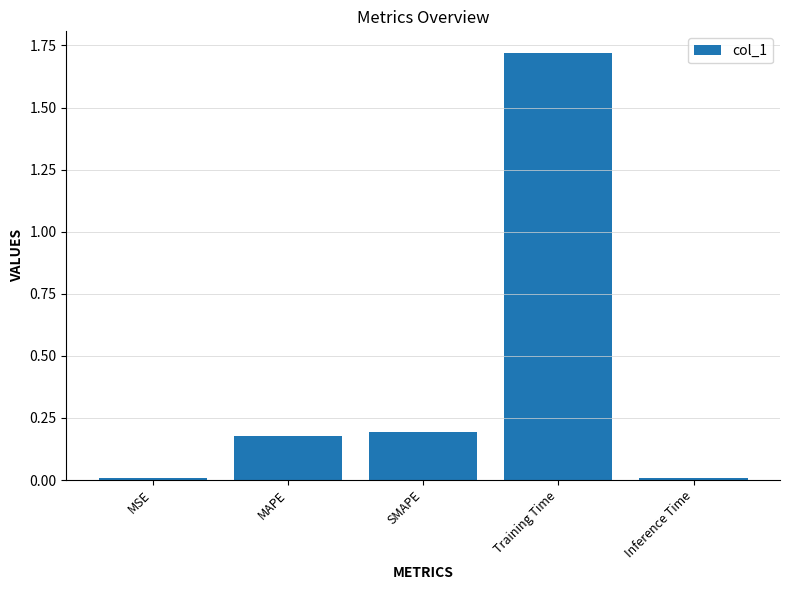

The value at MAPE is 0.2. True or false?

True